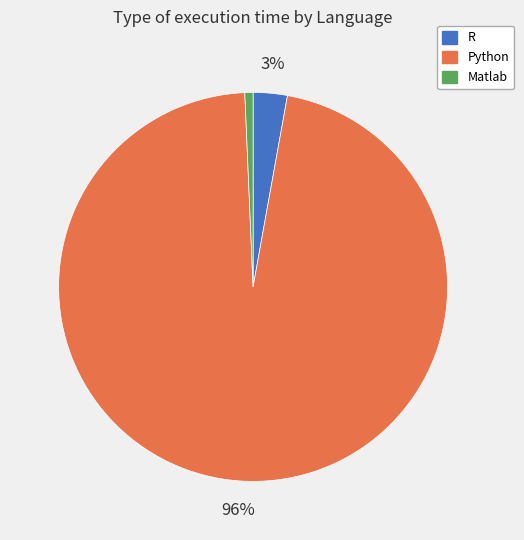

Does any single category account for the majority?

Yes